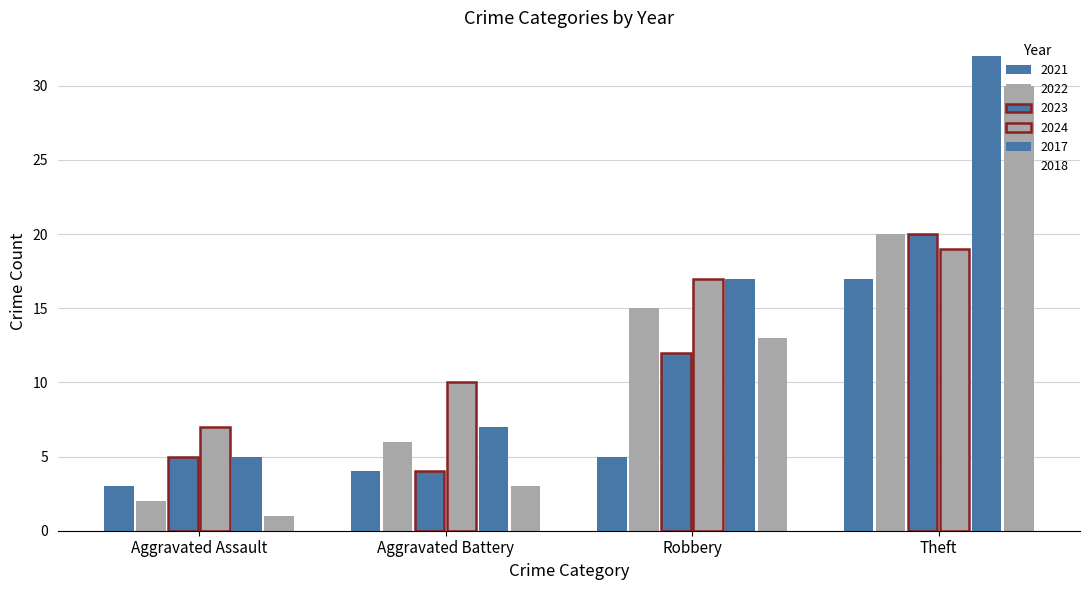

Is it true that 2017 equals 32 at Theft?

True